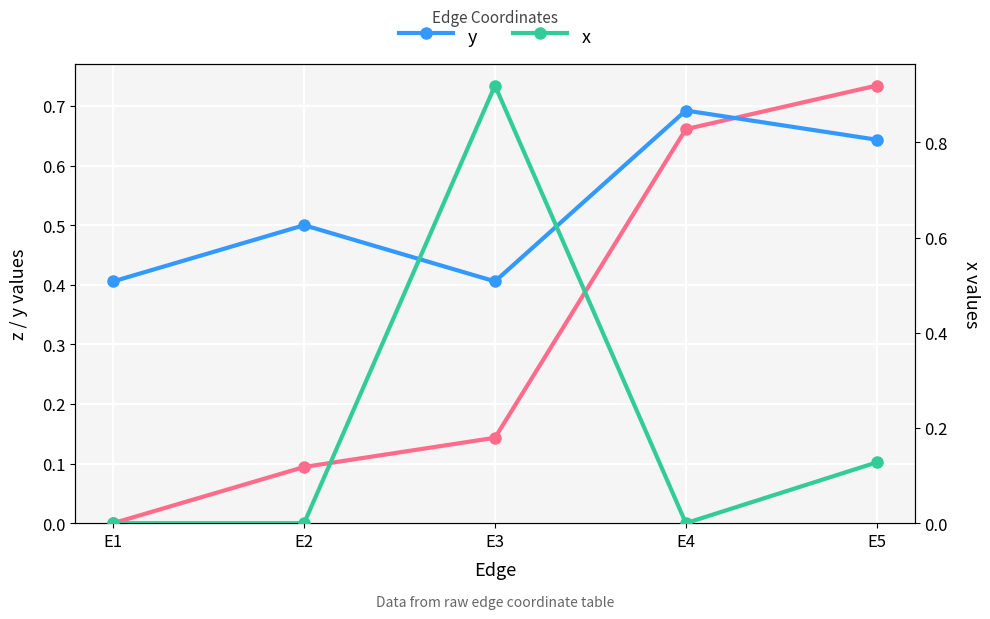

Does the chart display data point markers on the line(s)?

Yes